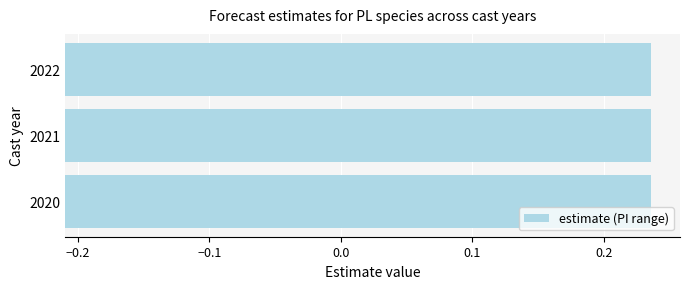

Reading left to right, list all the values displayed in this chart.

estimate: 2020=0.0	2021=0.0	2022=0.0
lower_pi: 2020=-0.2	2021=-0.2	2022=-0.2
upper_pi: 2020=0.2	2021=0.2	2022=0.2